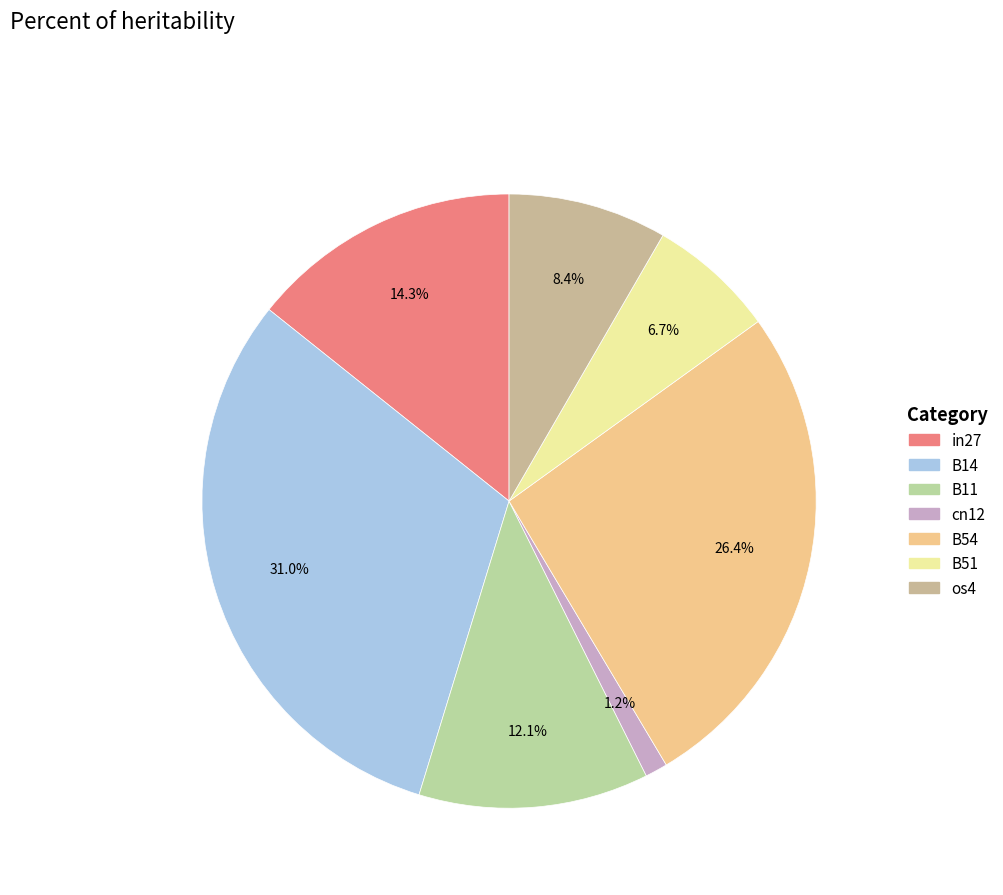

To the nearest percent, what percentage of the pie is B14?

31%